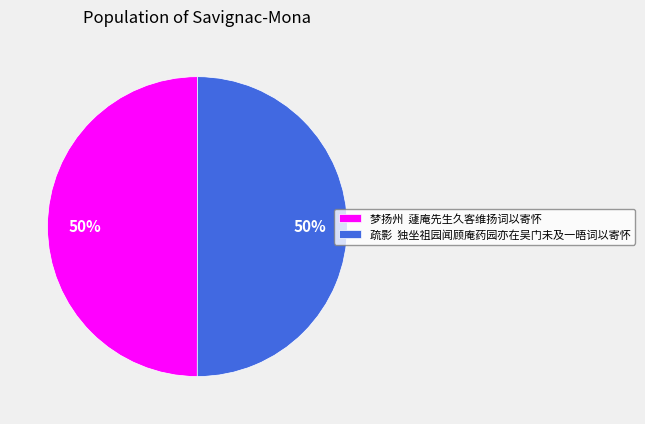

What is the ratio of the value at 疏影 独坐祖园闻顾庵药园亦在吴门未及一晤词以寄怀 to the value at 梦扬州 蘧庵先生久客维扬词以寄怀?

1.0